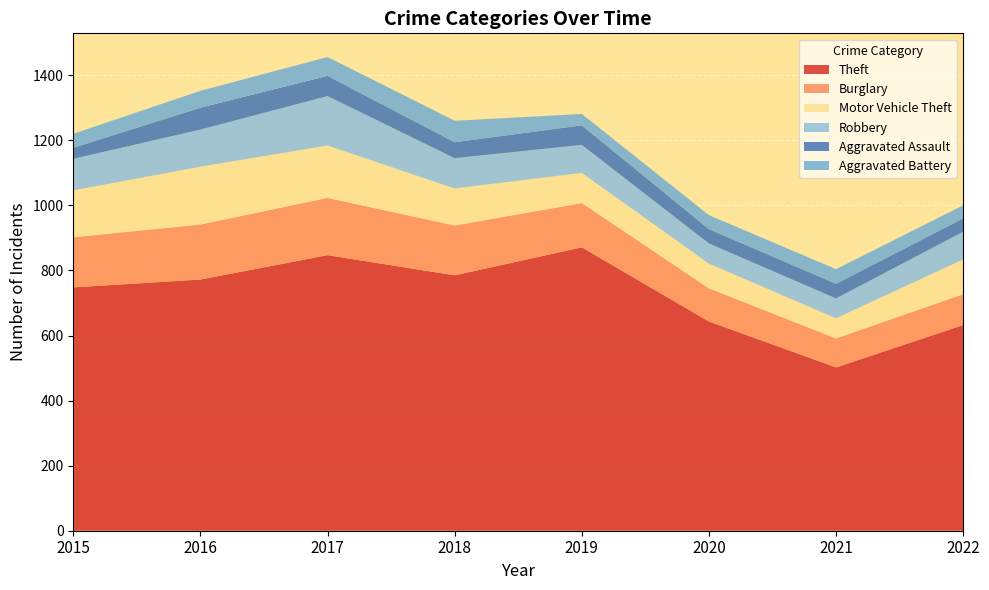

Reading left to right, list all the values displayed in this chart.

Theft: 748	772	847	785	871	643	502	632
Burglary: 154	169	176	153	136	102	89	95
Motor Vehicle Theft: 144	178	161	114	93	76	62	107
Robbery: 97	114	152	93	86	62	61	85
Aggravated Assault: 34	67	62	49	60	44	45	41
Aggravated Battery: 43	52	58	66	35	43	45	40